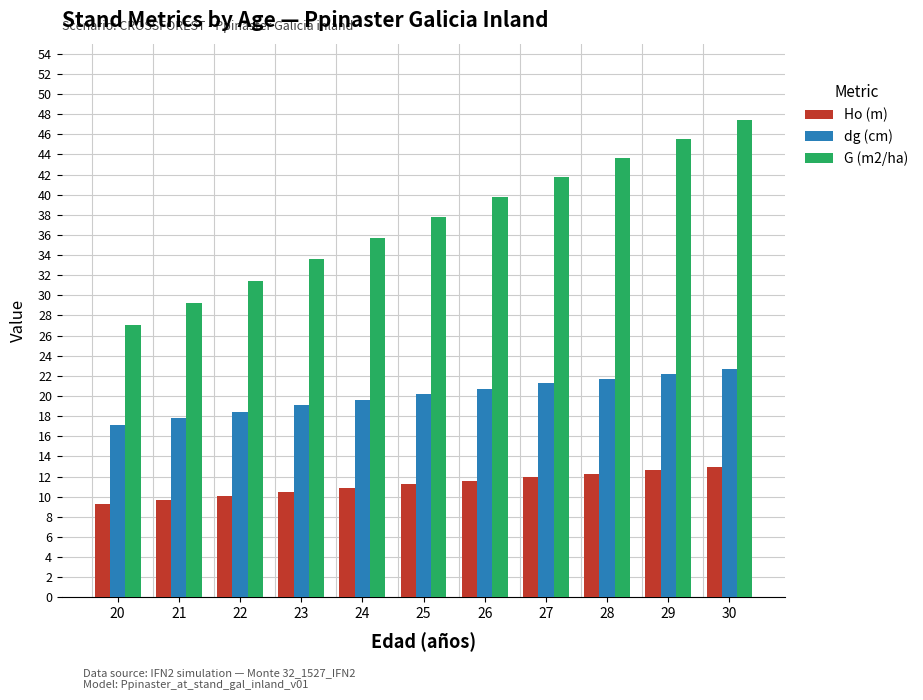

What is the highest value of the Ho (m) series?

12.9